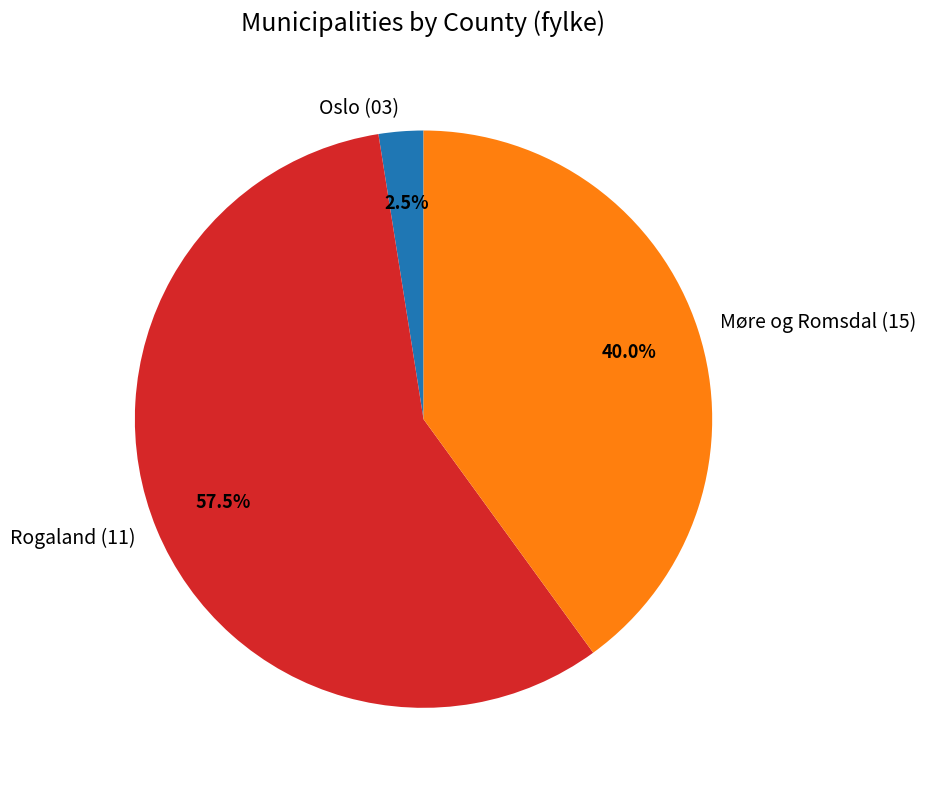

What portion of the pie excludes Rogaland (11)?

42.5%